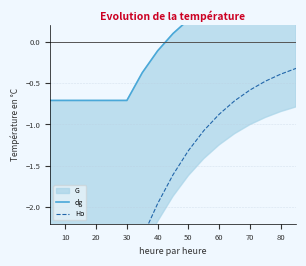

Rank the series by their average value, from lowest to highest.

Ho, dg